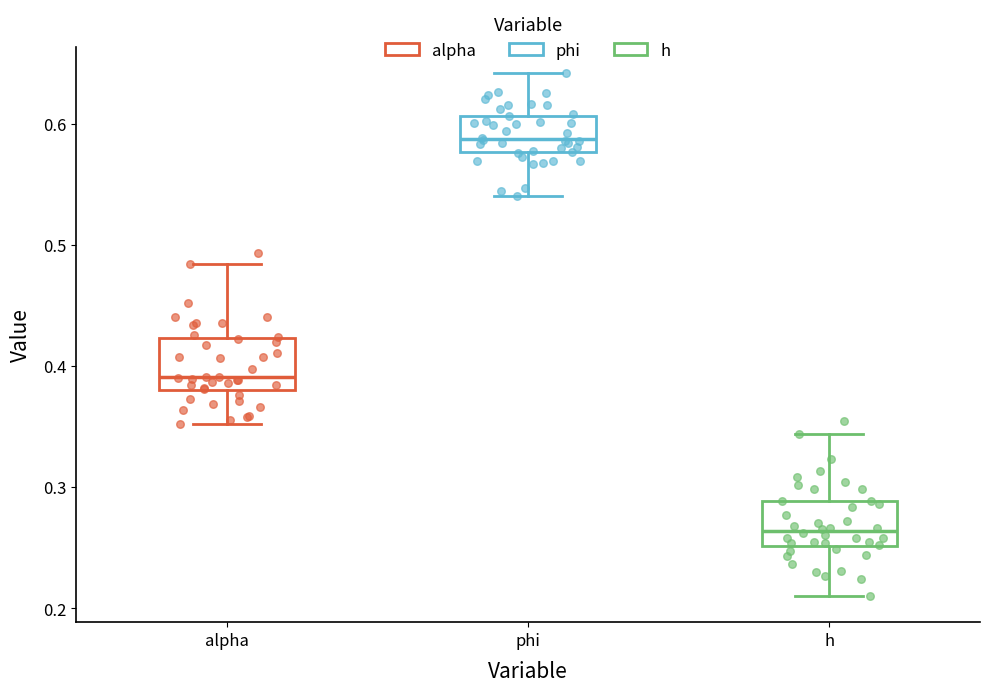

Reading left to right, transcribe this box plot: for each box, give where its median line is, the range the box spans, and where its two whiskers end, as read against the y-axis. The values are not printed on the chart, so give them approximately, as read against the axis.

alpha: median 0.39, box 0.38 to 0.42, whiskers 0.35 to 0.48
phi: median 0.59, box 0.58 to 0.61, whiskers 0.54 to 0.64
h: median 0.26, box 0.25 to 0.29, whiskers 0.21 to 0.34